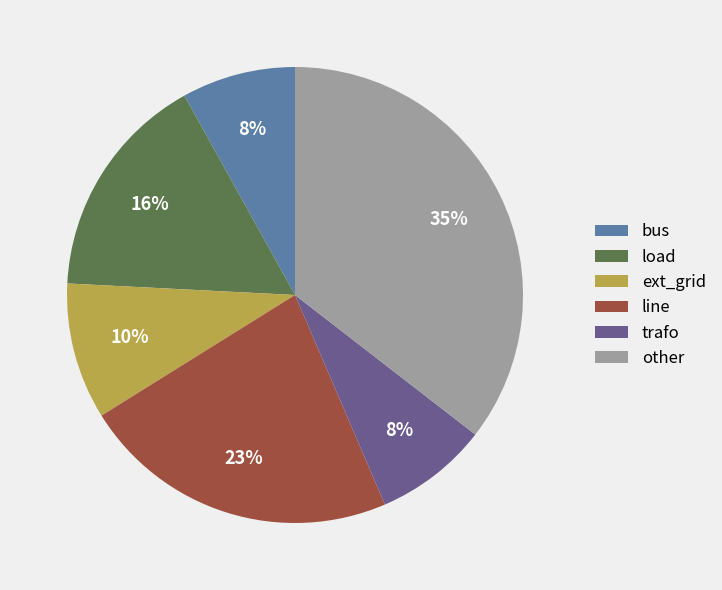

Combined, do ext_grid and line account for over 50%?

No